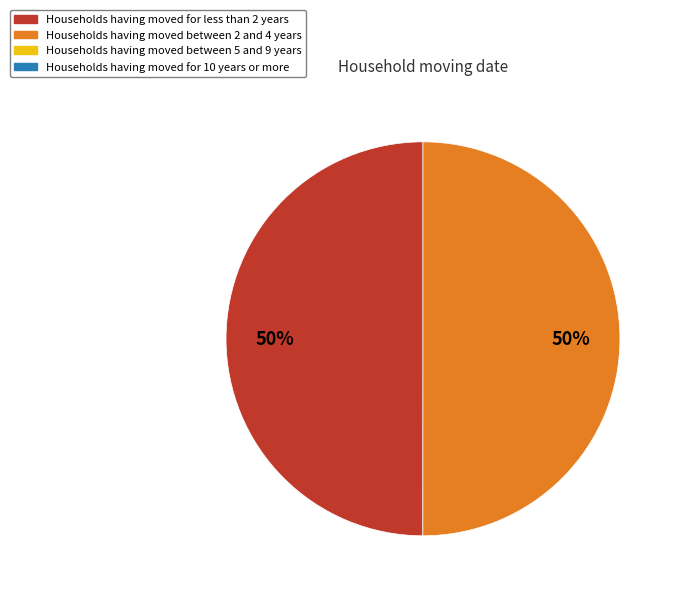

To the nearest percent, what is the average slice percentage?

50%